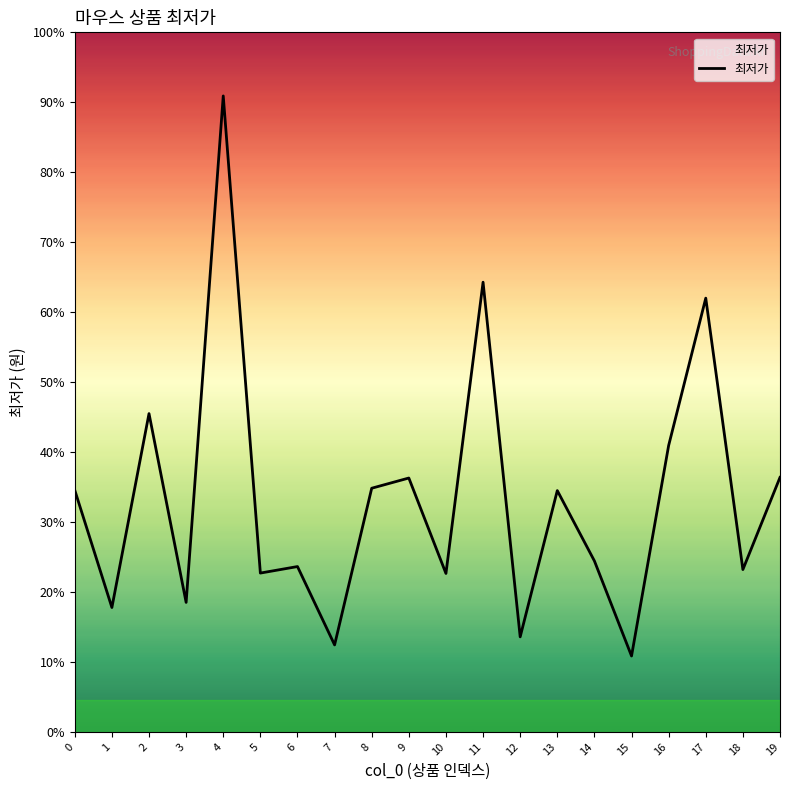

List the labels in order of value, largest first.

4, 11, 17, 2, 16, 19, 9, 8, 0, 13, 14, 6, 18, 5, 10, 3, 1, 12, 7, 15